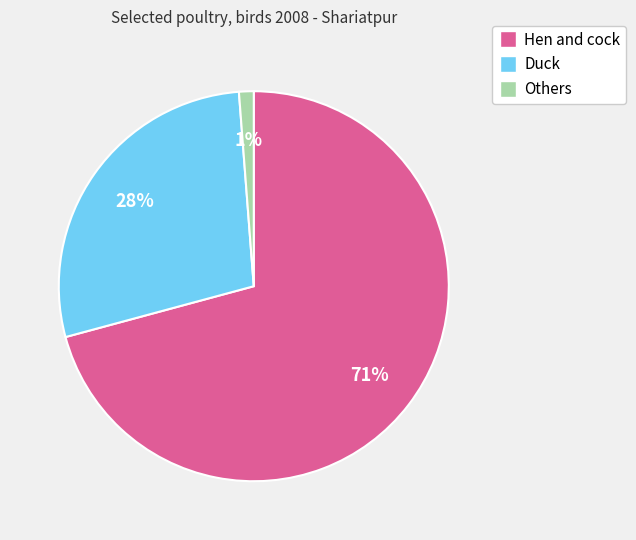

Does Others account for over 50% of the chart?

No